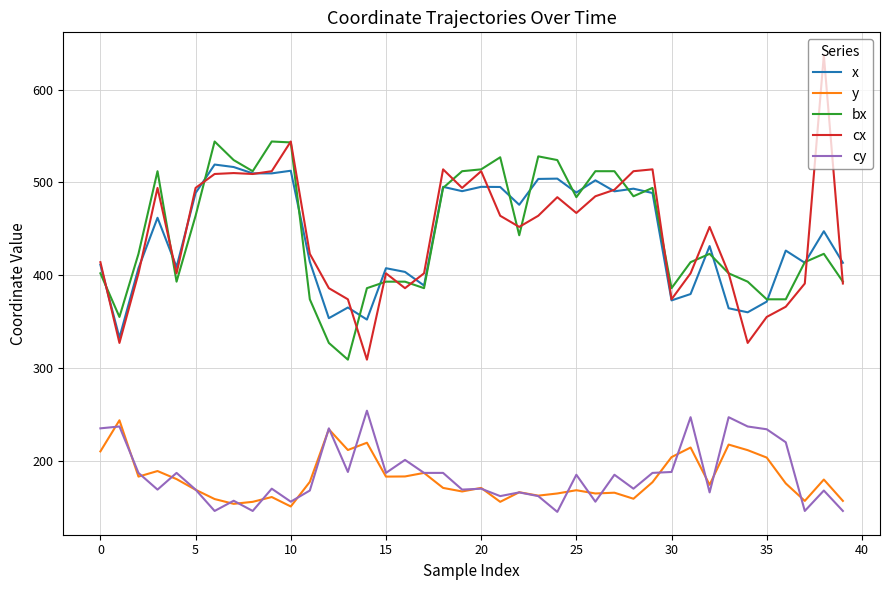

What is the maximum value shown in the chart?

637.0